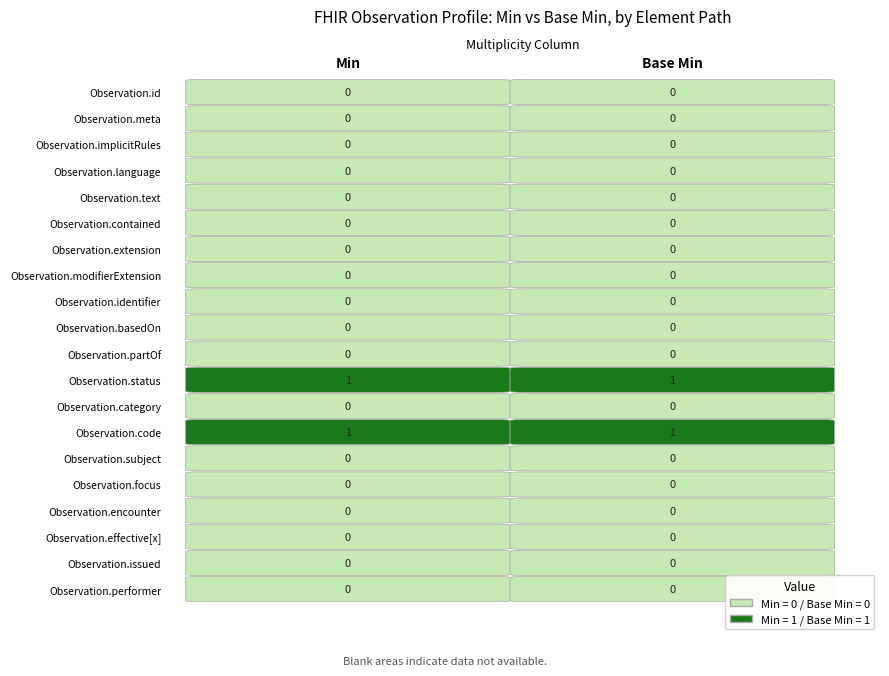

What value does the Observation.status series have at Base Min?

1